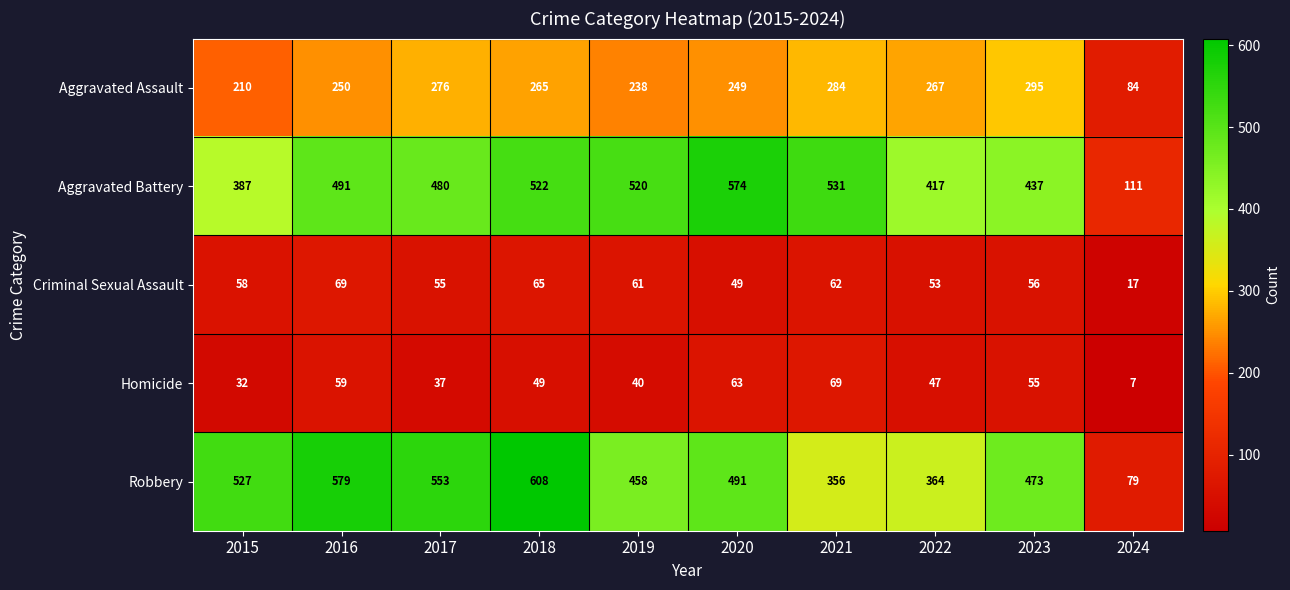

Which category has the highest value in the Aggravated Assault series?

2023